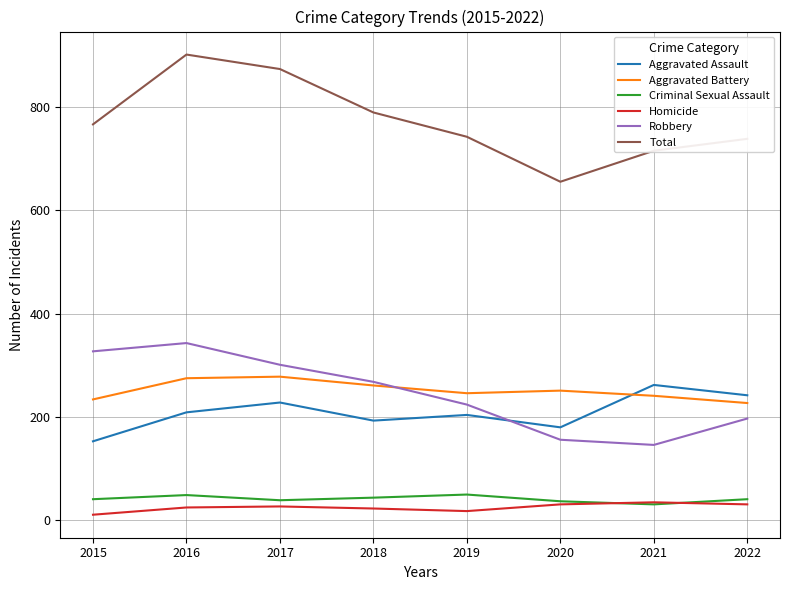

In Aggravated Battery, how many points are lower than both neighbors (excluding endpoints)?

1